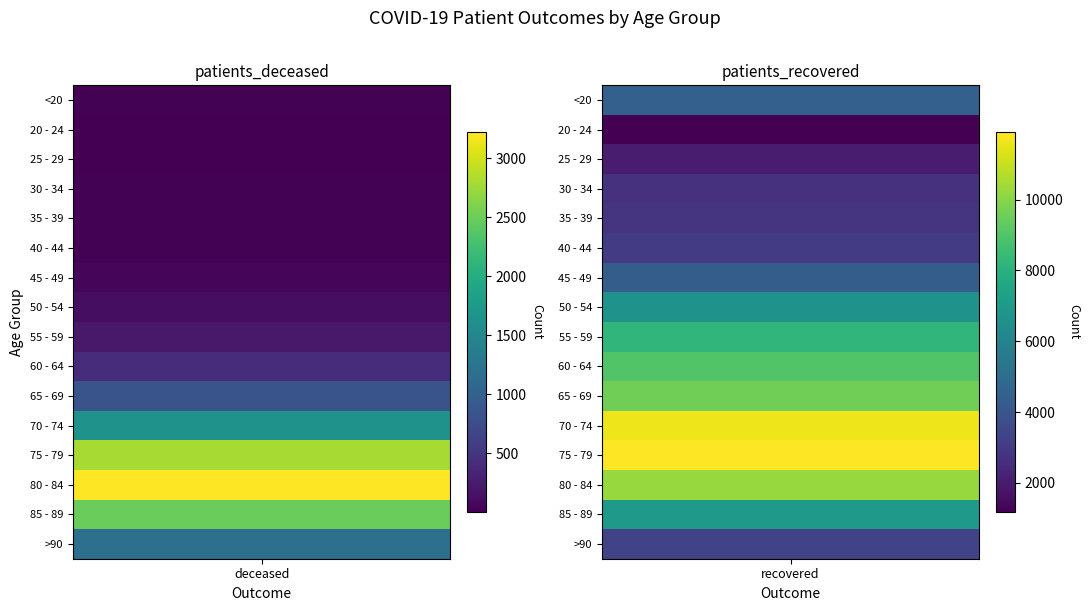

Reading left to right, list all the values displayed in this chart.

<20: 0=16	1=4455
20 - 24: 0=4	1=1178
25 - 29: 0=3	1=1996
30 - 34: 0=16	1=2716
35 - 39: 0=17	1=2771
40 - 44: 0=24	1=3030
45 - 49: 0=47	1=4326
50 - 54: 0=124	1=6680
55 - 59: 0=219	1=8252
60 - 64: 0=415	1=8987
65 - 69: 0=834	1=9575
70 - 74: 0=1652	1=11620
75 - 79: 0=2796	1=11909
80 - 84: 0=3223	1=10240
85 - 89: 0=2490	1=6990
>90: 0=1189	1=3397